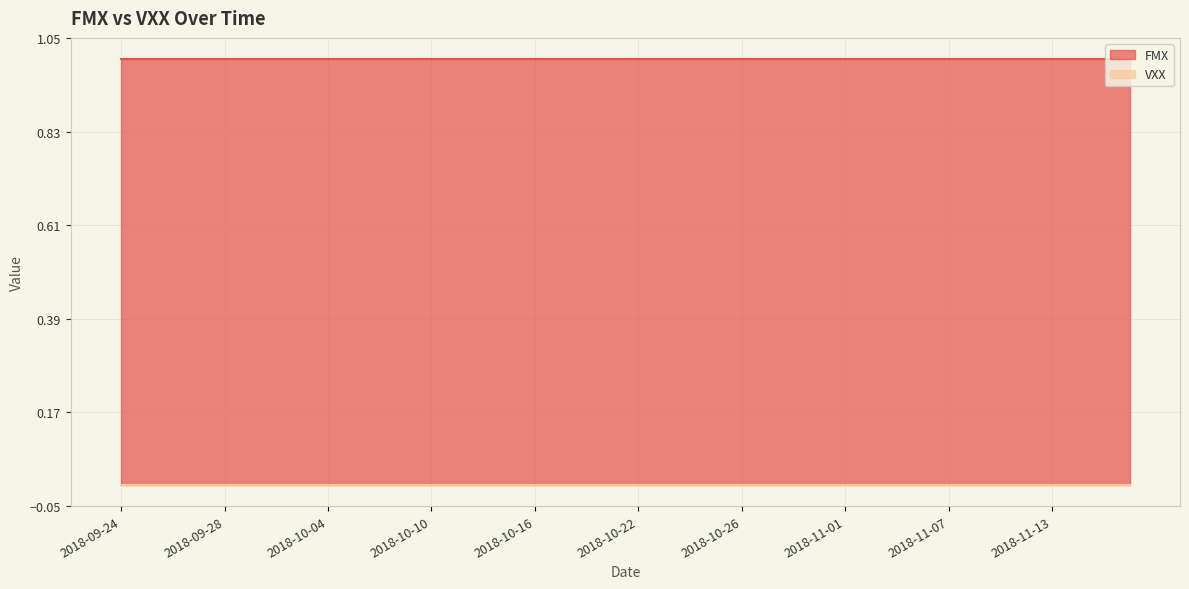

Rank the series by their average value, from highest to lowest.

FMX, VXX